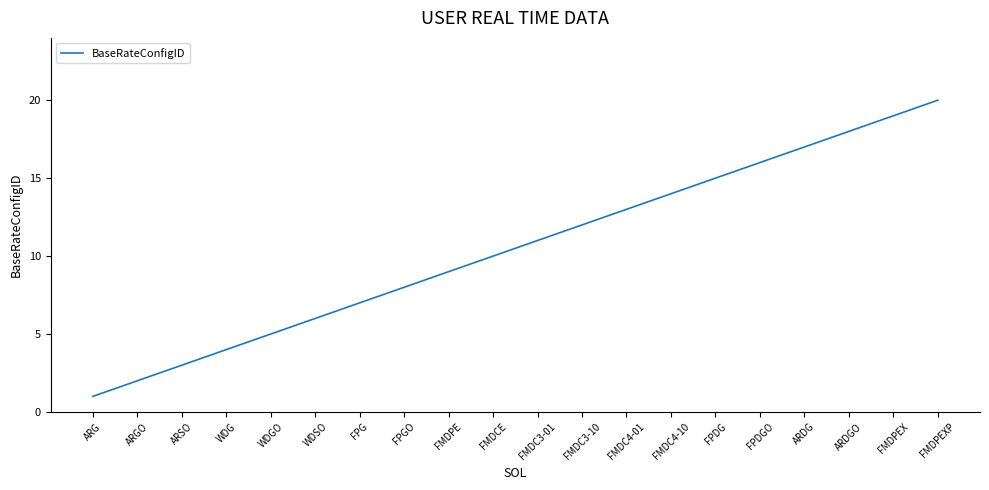

What position from the left is ARGO?

2